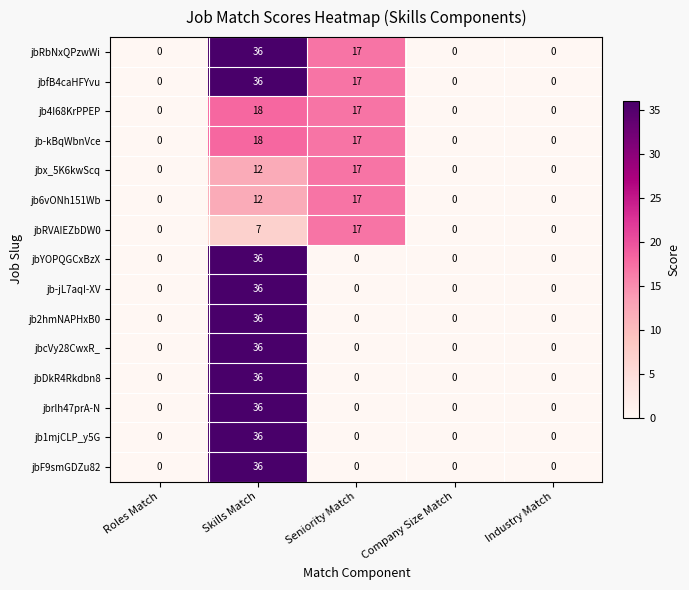

The jbRbNxQPzwWi series shows 0 at Company Size Match. True or false?

True